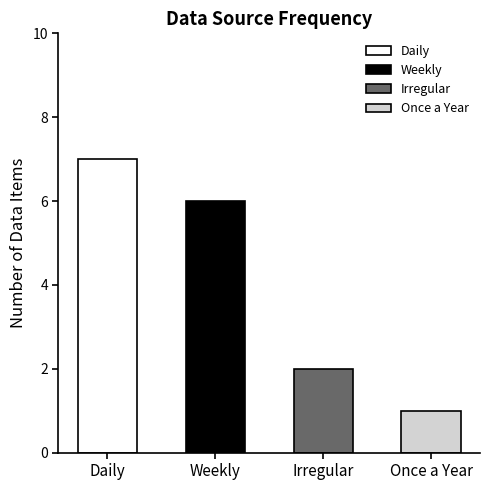

True or false: the data shows 10 at Daily.

False